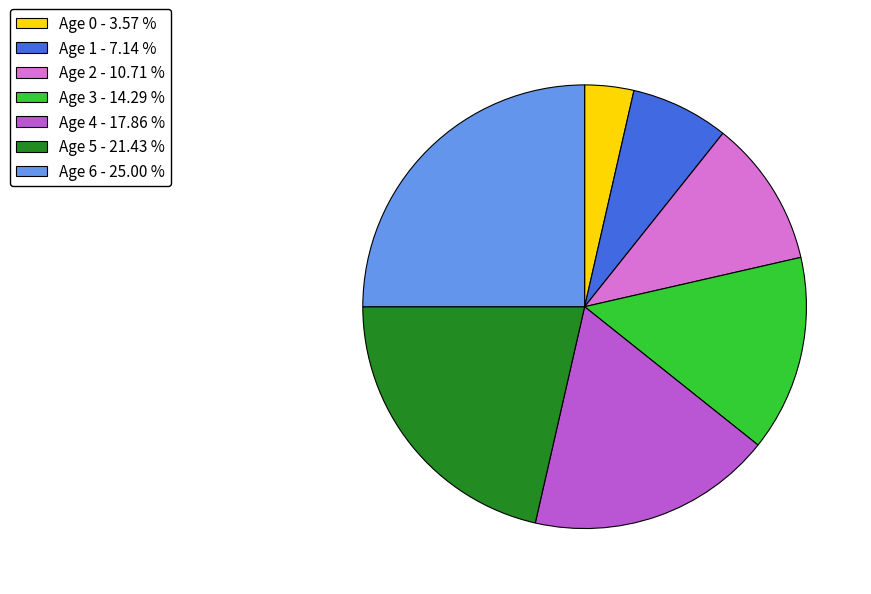

Which category has the smallest portion of the pie?

Age 0 - 3.57 %